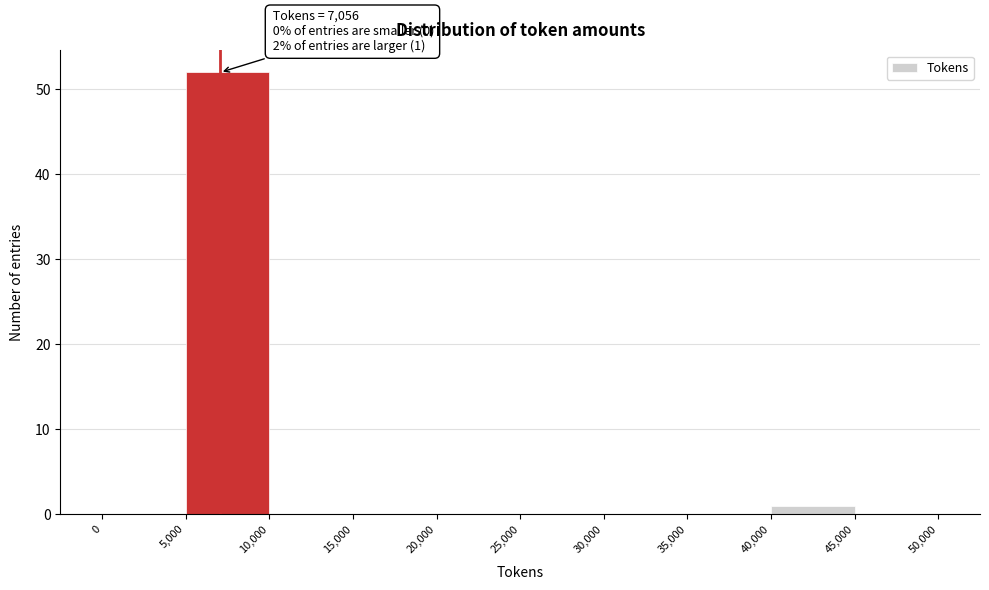

Over which range of the x-axis is the bar tallest?

5,000 to 10,000